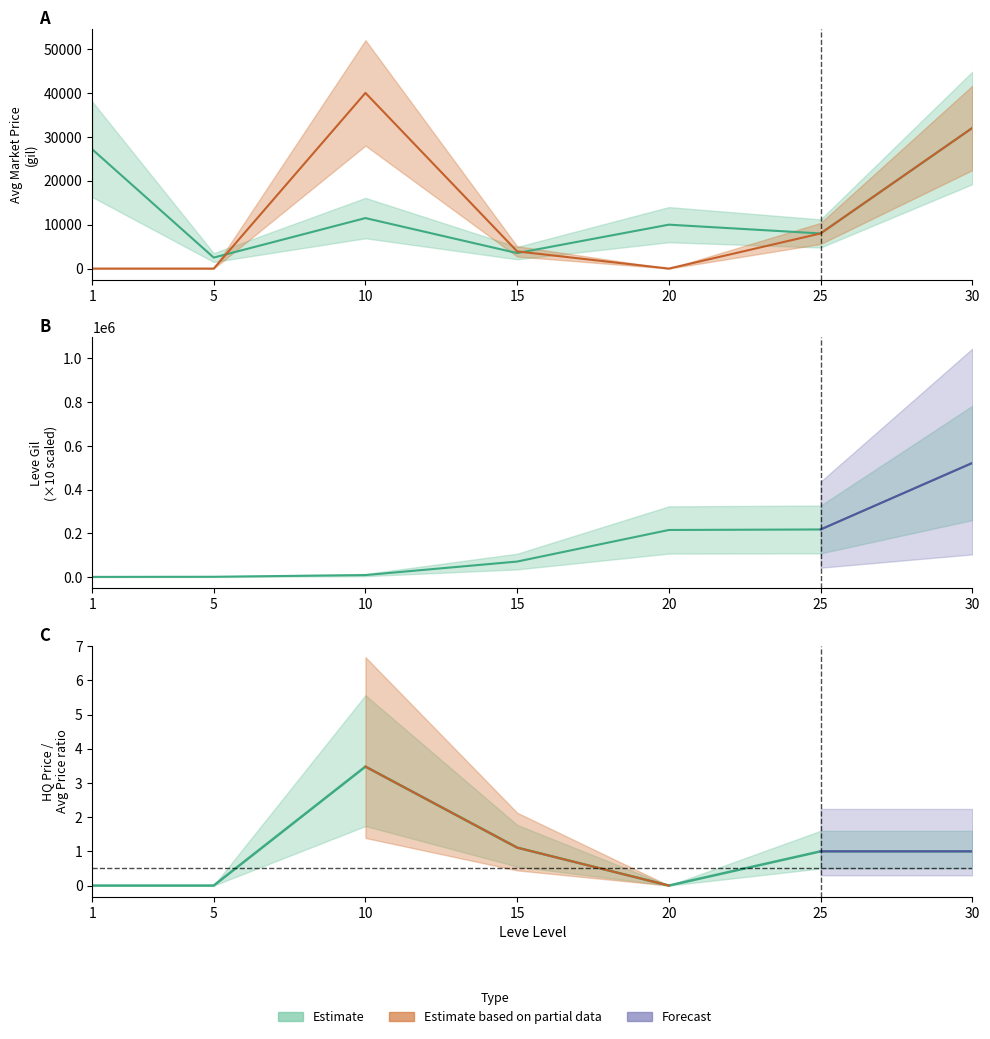

At which label does LevePriceHQ reach its minimum?

1